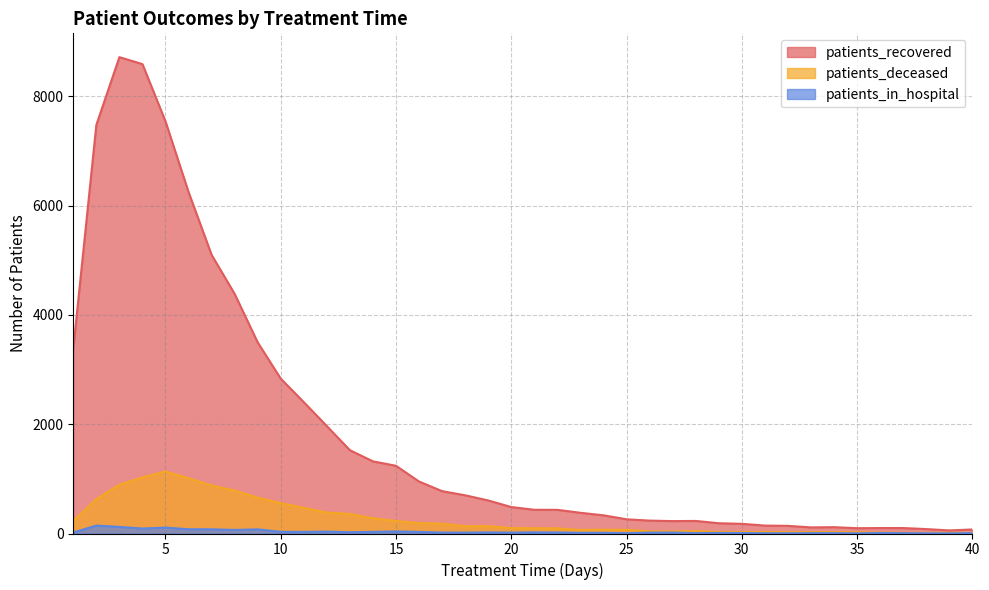

True or false: patients_deceased has more than 1 interior local peaks.

True